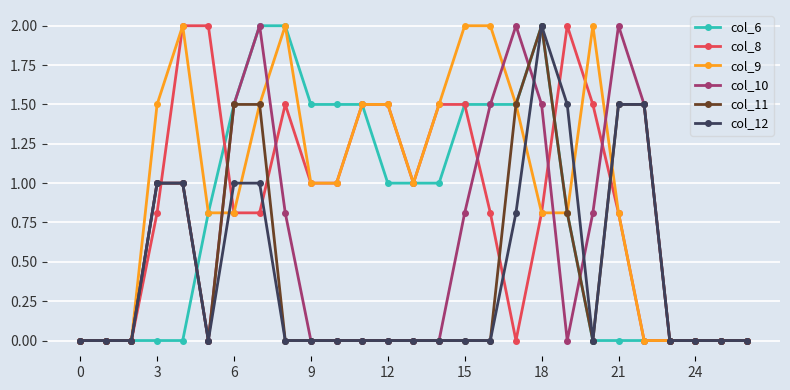

What is the highest value of the col_8 series?

2.0